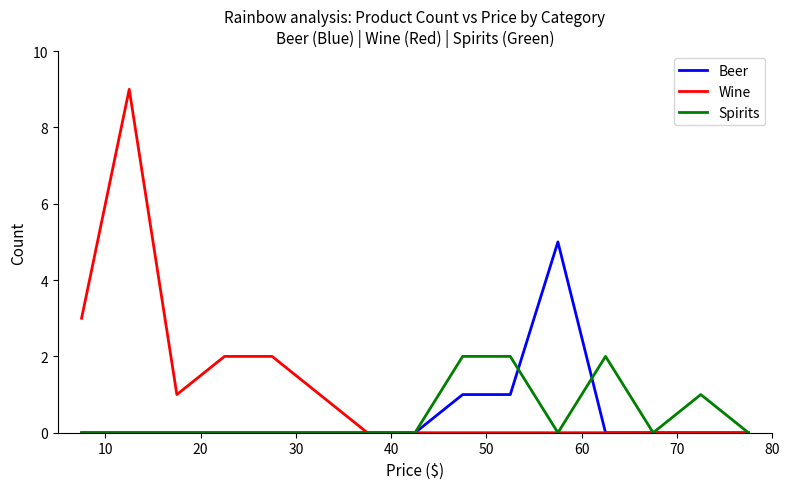

Which series has the largest total across all categories?

Wine